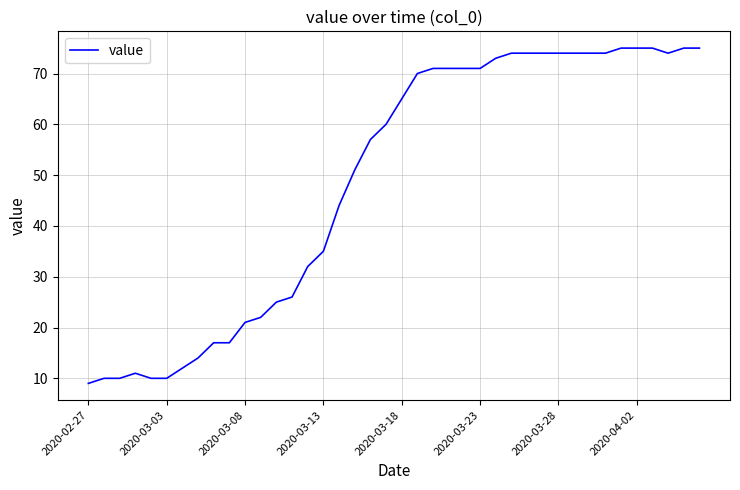

What is the difference between the second highest and second lowest values?

65